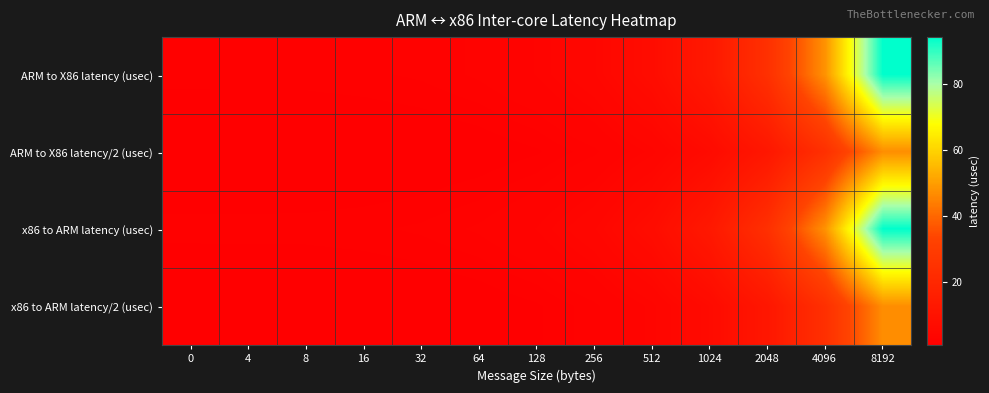

What is the difference between the highest and lowest values at 0?

0.9